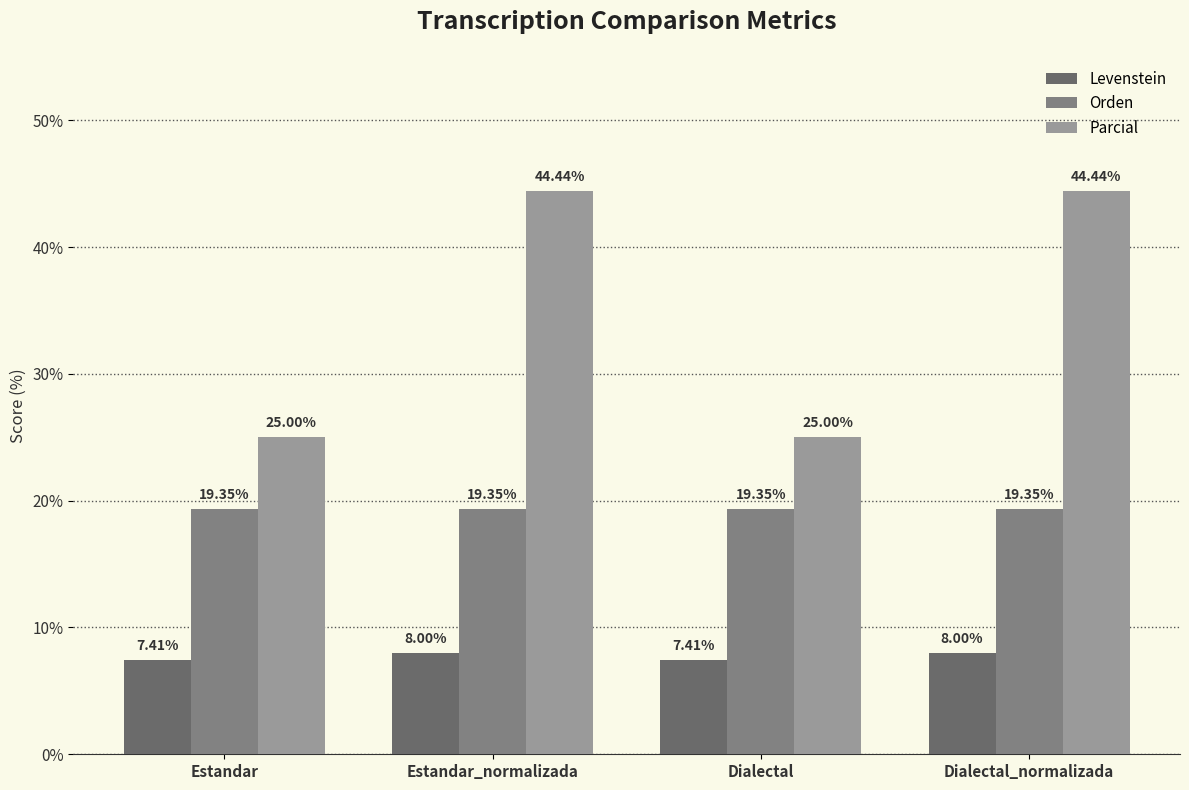

How many bars are there in total?

12